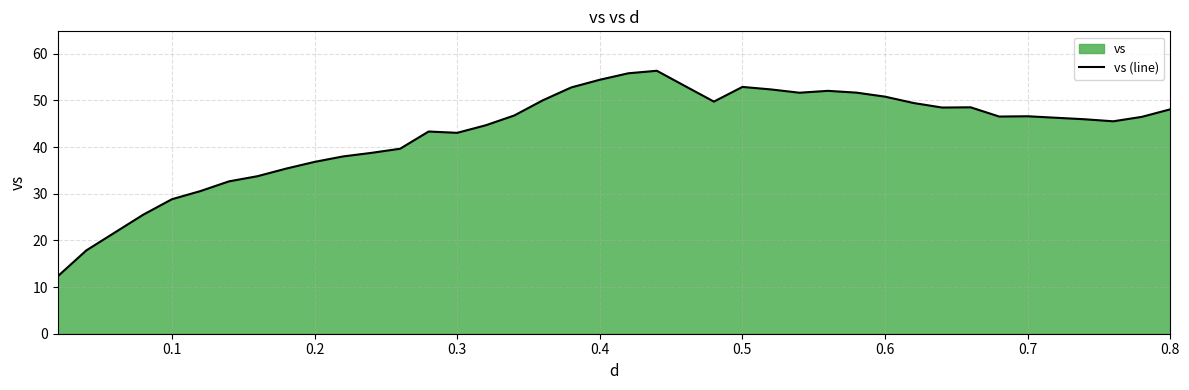

How many interior local peaks (higher than both neighbors) does the data have?

6